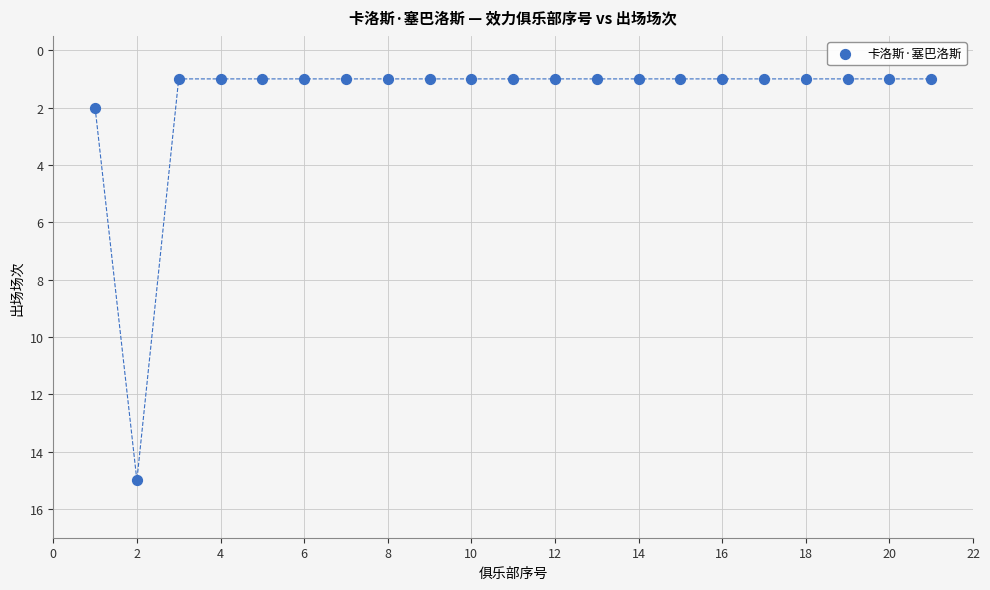

What is the range of X values (max minus min)?

20